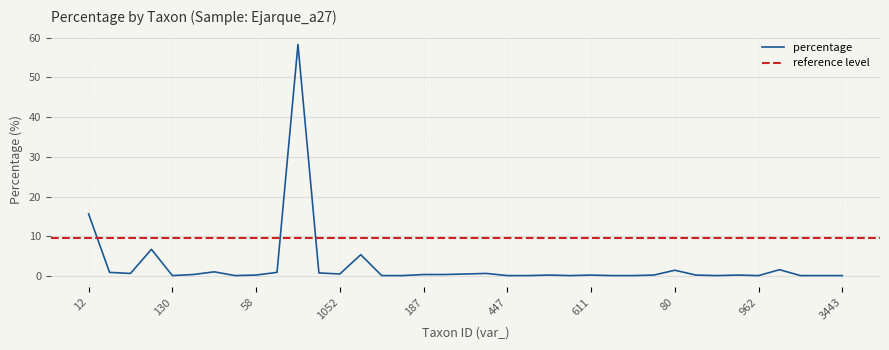

Which has a higher value, 77 or 75?

75